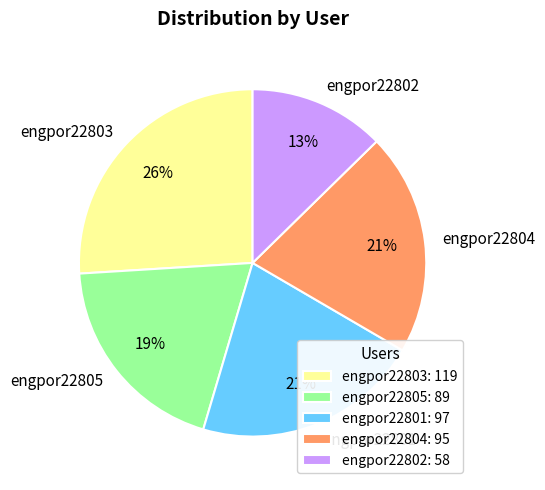

To the nearest percent, what portion does engpor22802 represent?

13%